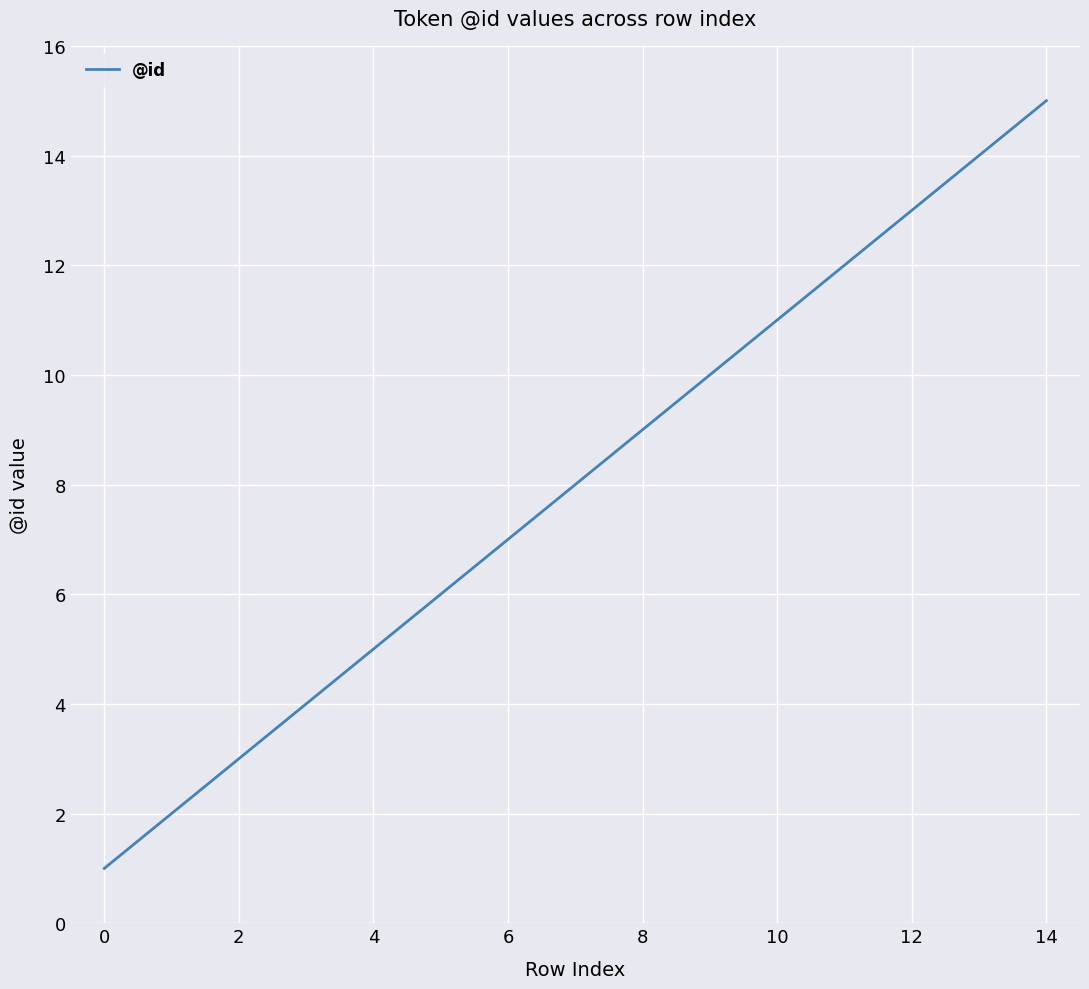

What is the difference between the maximum and minimum values?

14